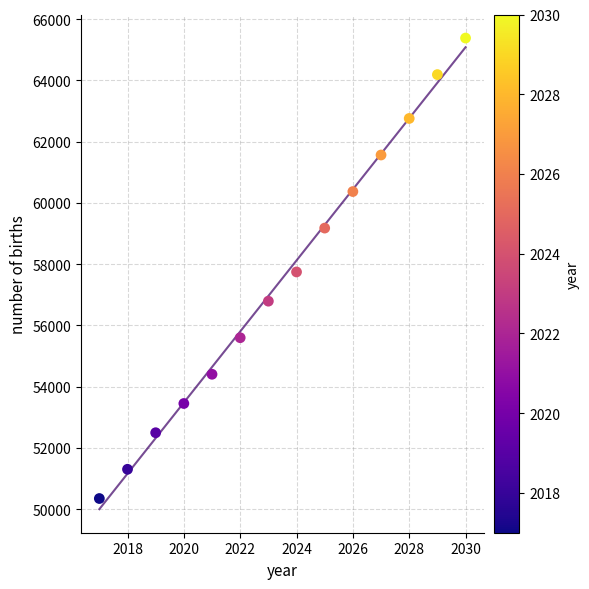

List the coordinates of all points as (Y, X) pairs, reading left to right.

(50347.8, 2017.0)  (51302.2, 2018.0)  (52495.3, 2019.0)  (53449.8, 2020.0)  (54404.2, 2021.0)  (55597.3, 2022.0)  (56790.4, 2023.0)  (57744.8, 2024.0)  (59176.5, 2025.0)  (60369.6, 2026.0)  (61562.7, 2027.0)  (62755.7, 2028.0)  (64187.4, 2029.0)  (65380.5, 2030.0)